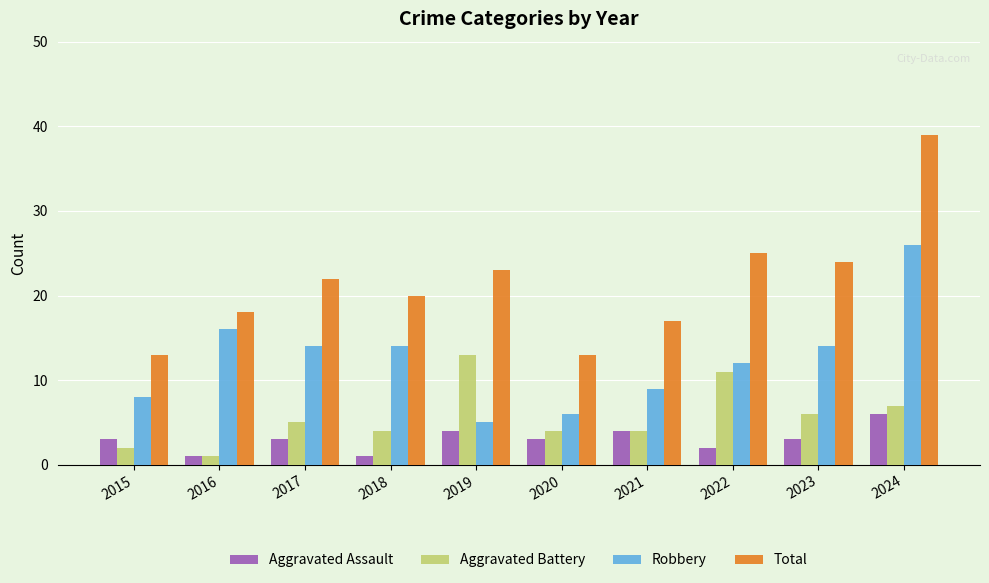

What is the highest value of the Aggravated Assault series?

6